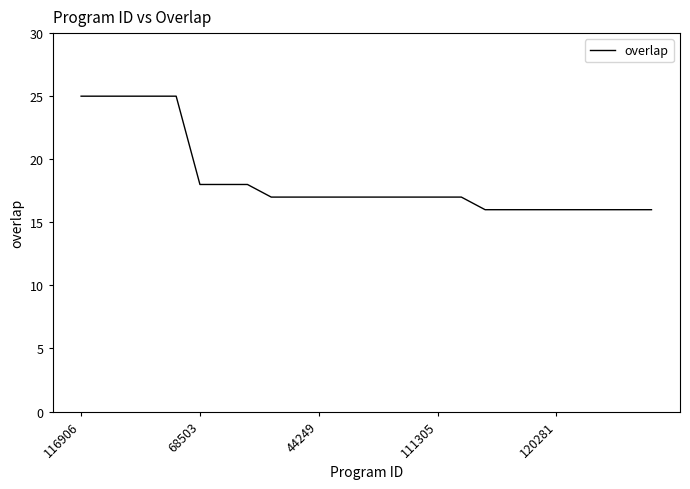

What is the smallest value displayed?

16